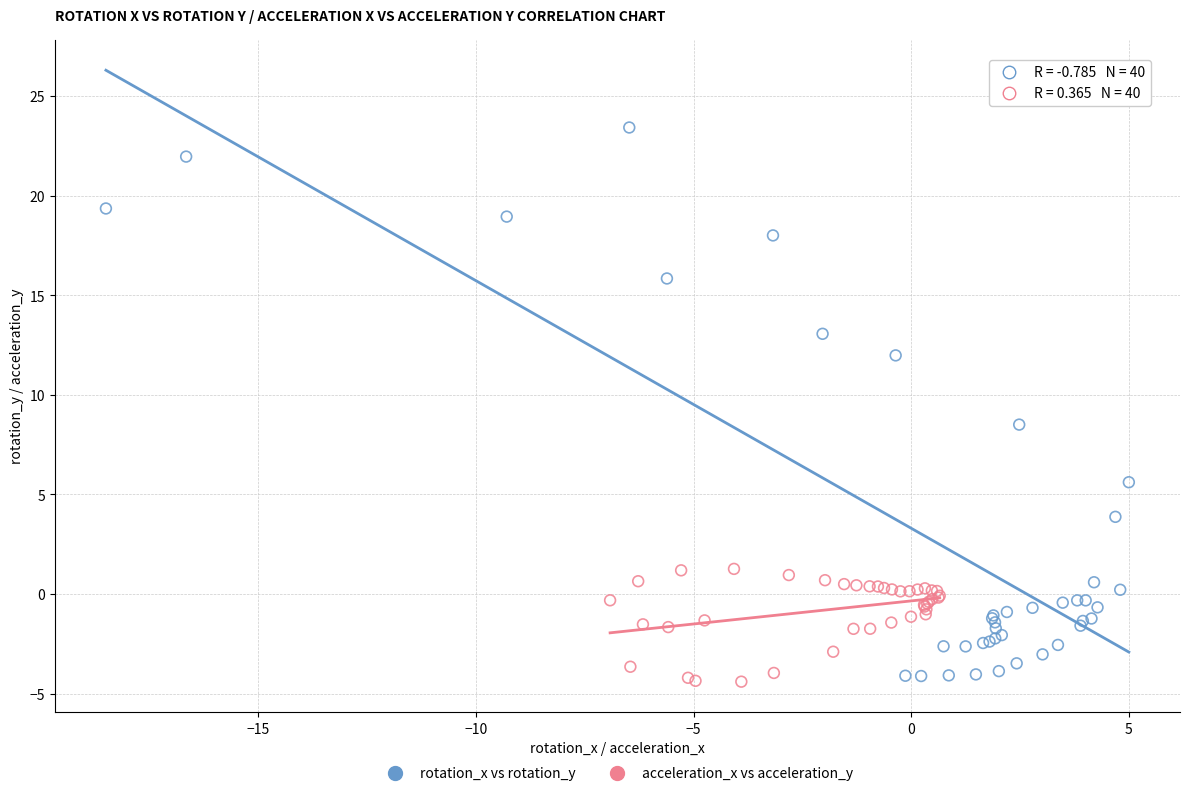

What are all the series names shown in the legend?

rotation_x vs rotation_y, acceleration_x vs acceleration_y